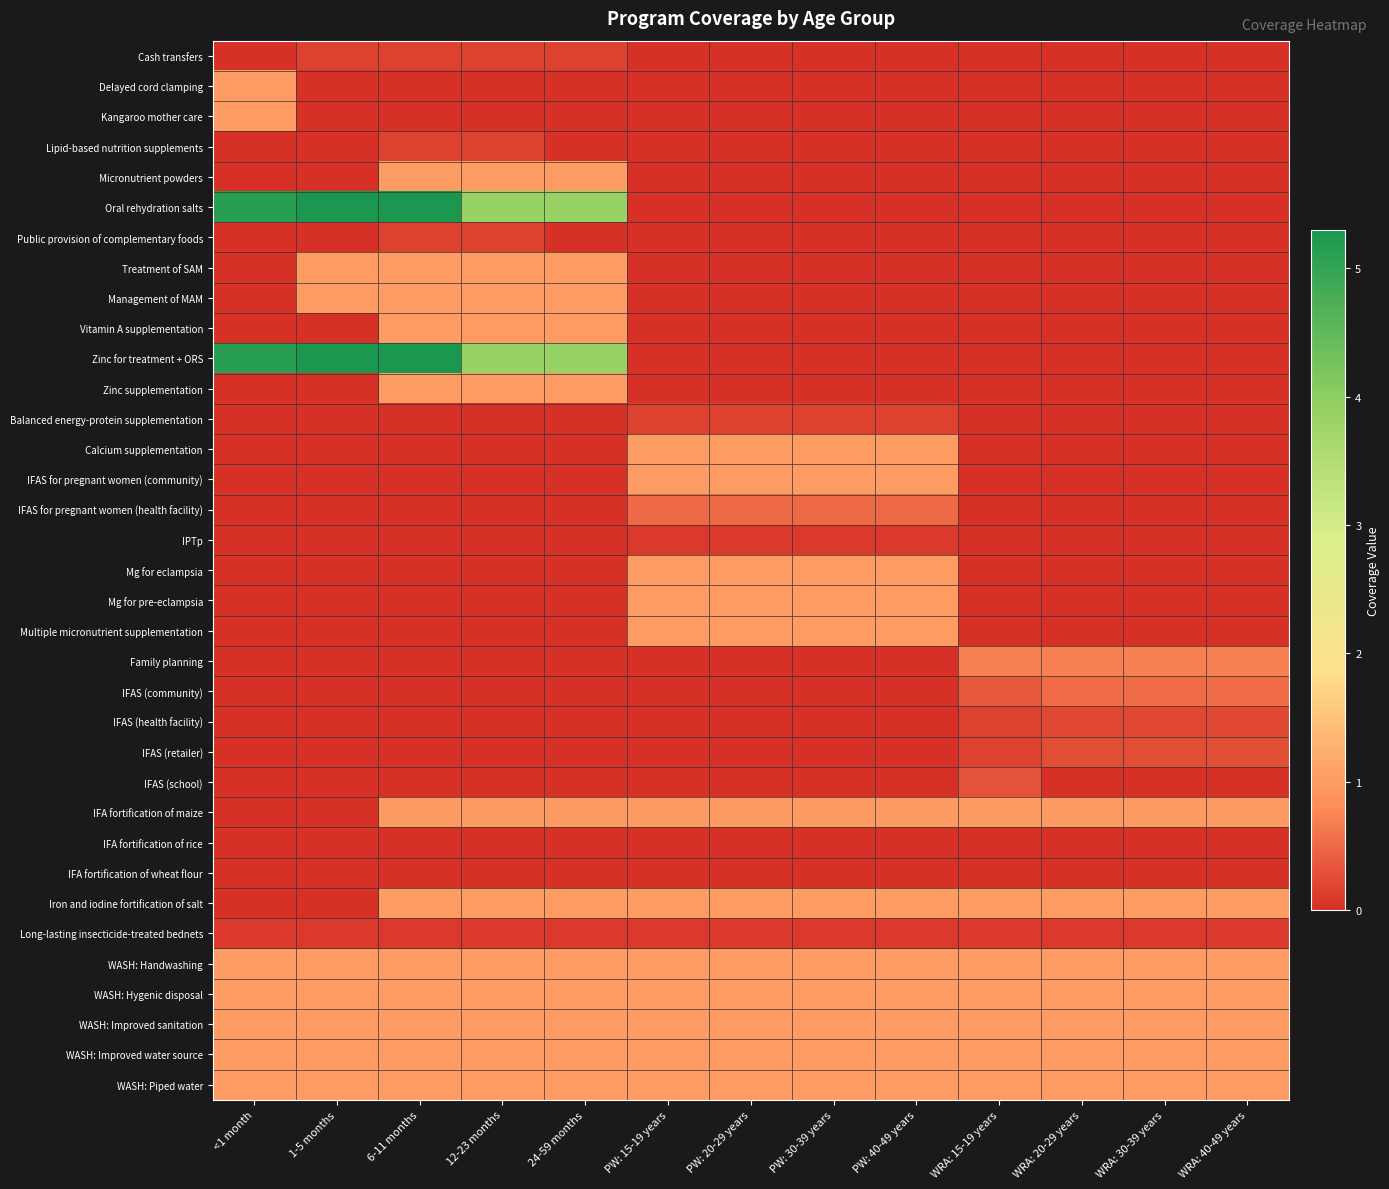

Between 24-59 months and 1-5 months, which is larger?

24-59 months